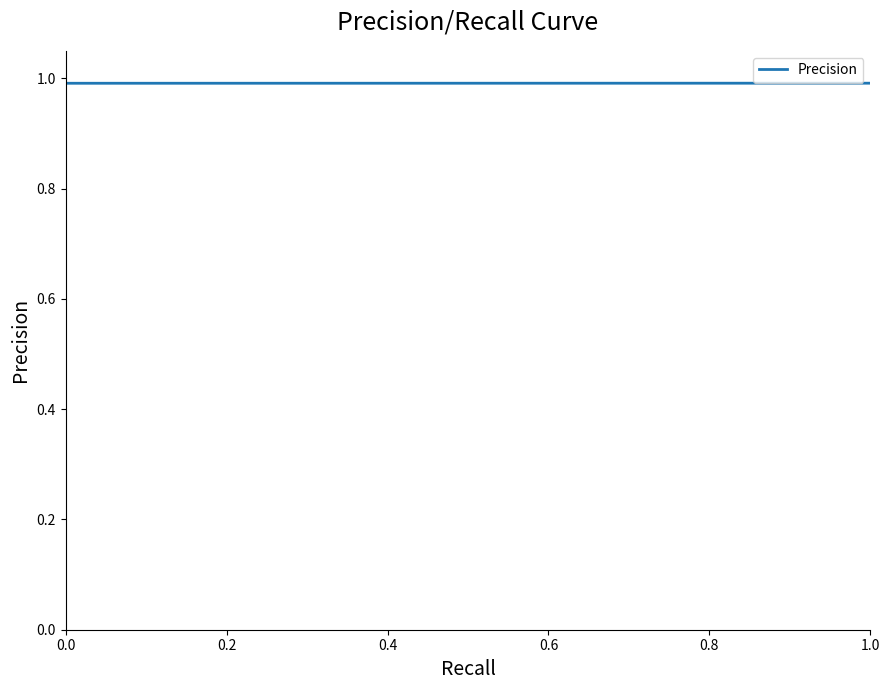

The value at 1.0 is 0.3. True or false?

False